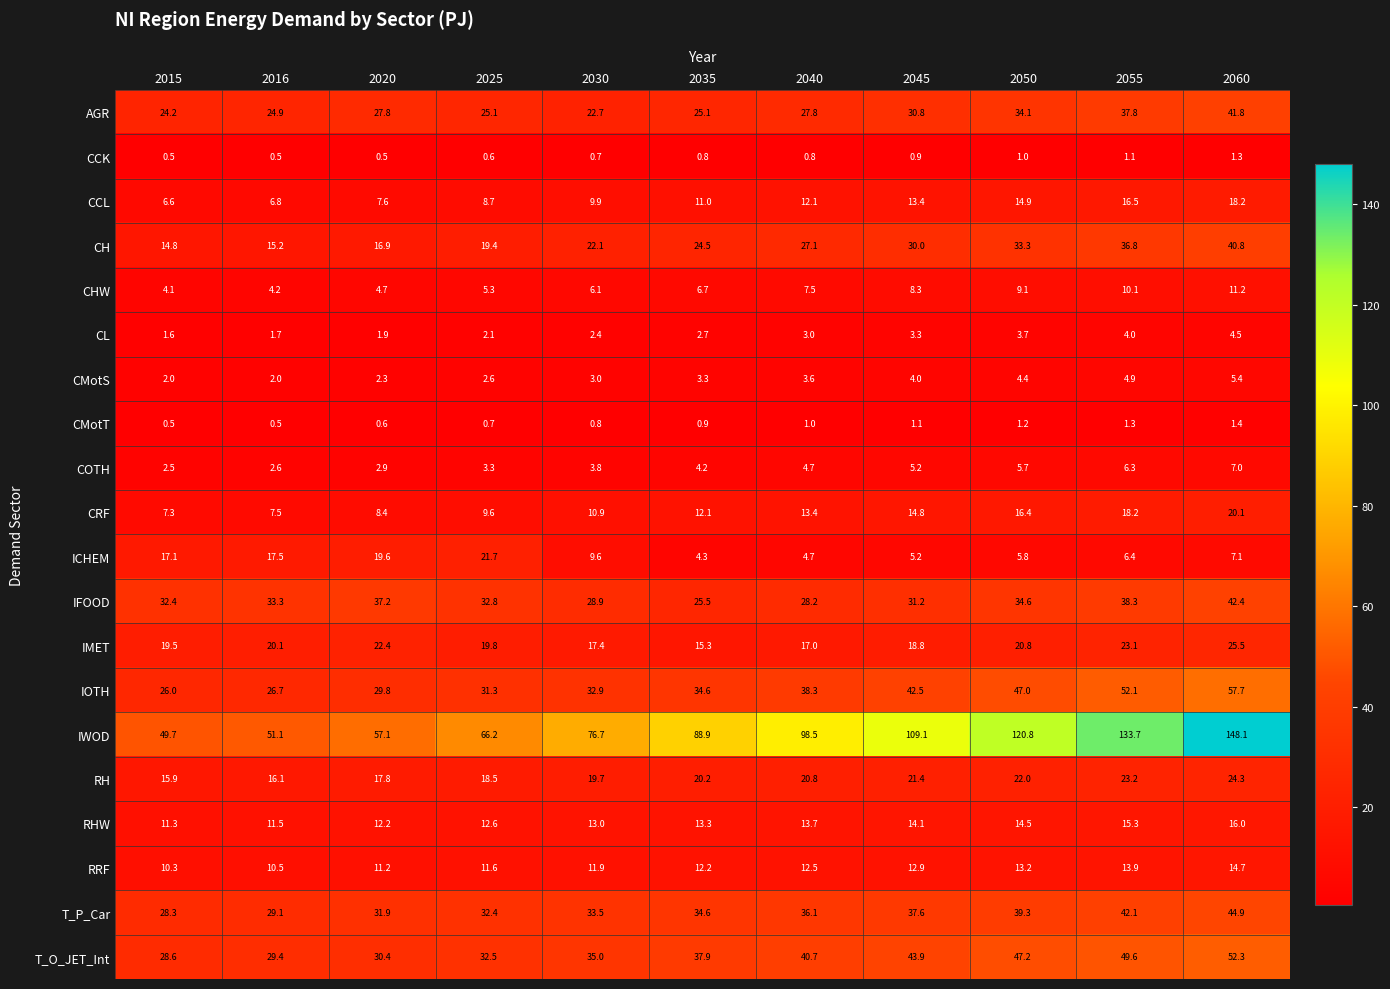

True or false: CHW has a value of 11.2 at 2060.

True